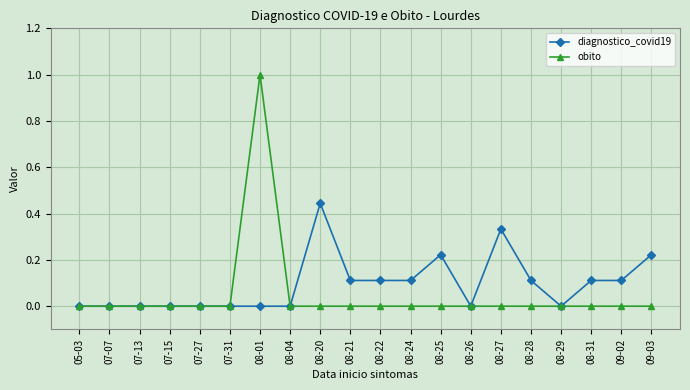

The obito series shows 0.0 at 08-22. True or false?

True